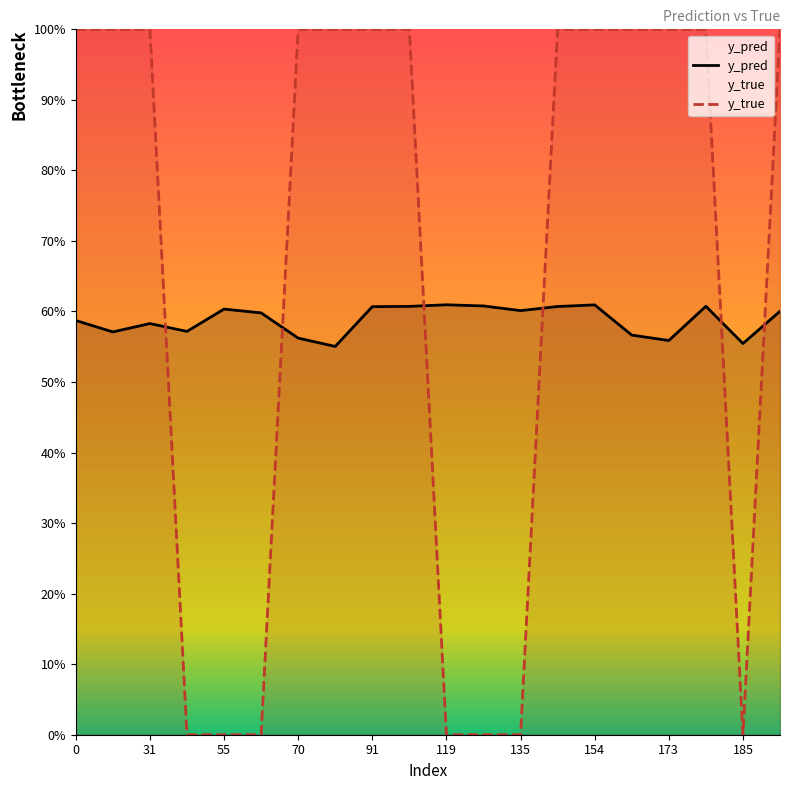

At which label is y_true closest to 0?

43